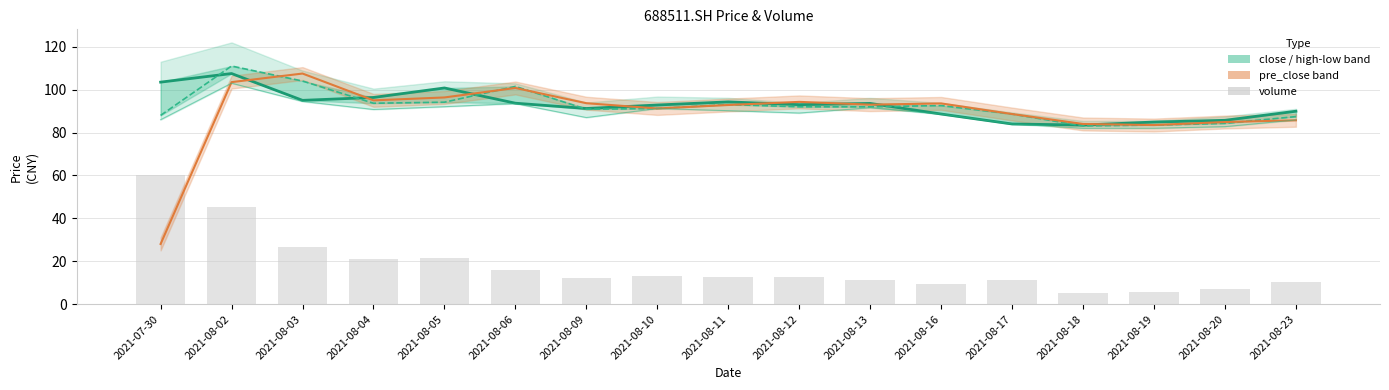

What is the spread (max minus min) of values at 2021-08-09?

6.7